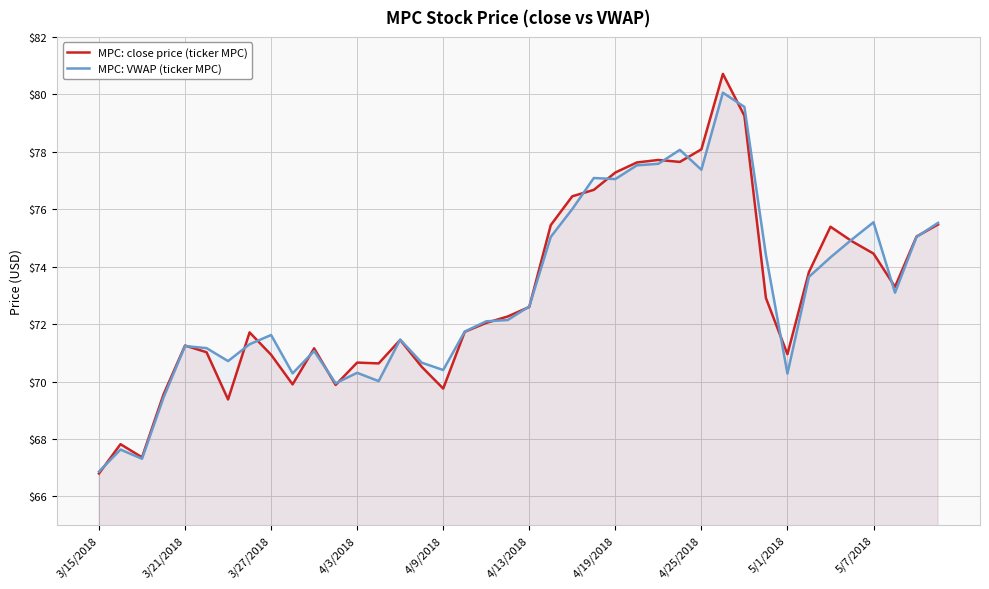

Which series has the largest range (max minus min)?

MPC: close price (ticker MPC)